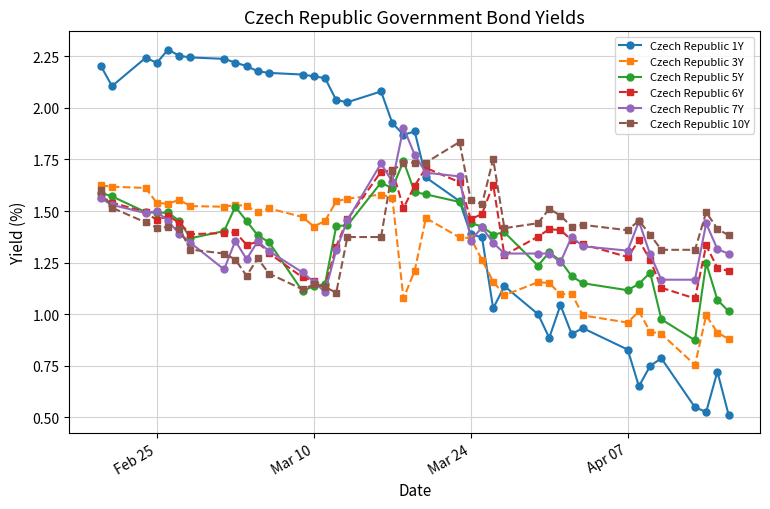

In Czech Republic 1Y, how many points are lower than both neighbors (excluding endpoints)?

9